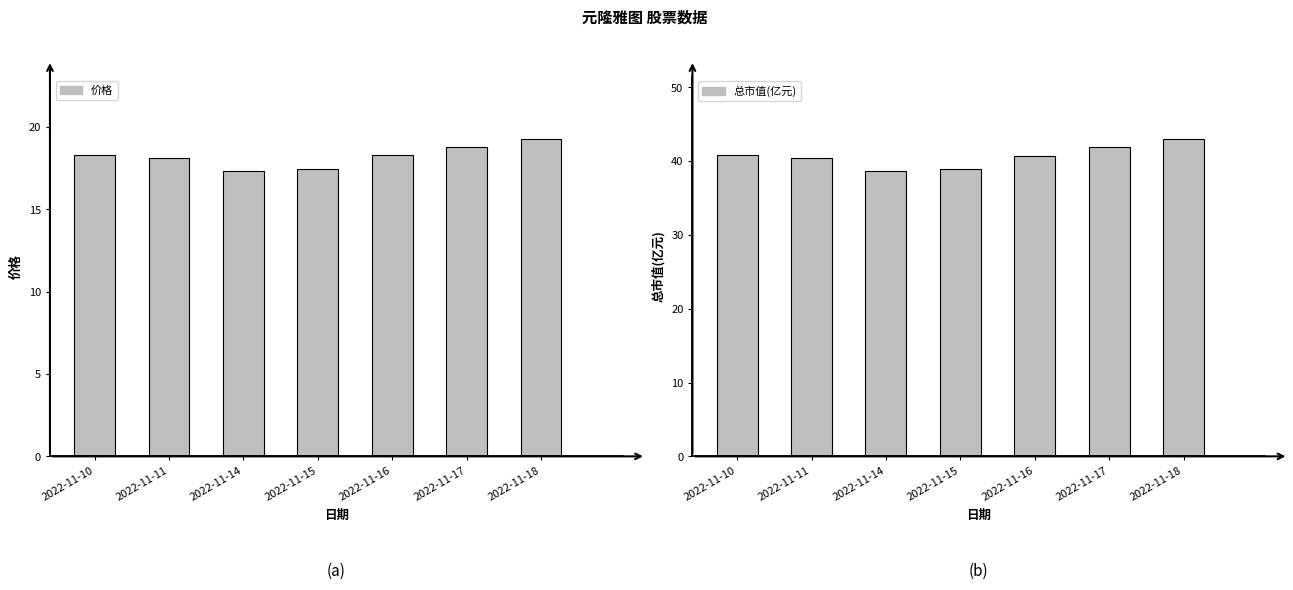

At which label does 总市值(亿元) reach its peak?

2022-11-18